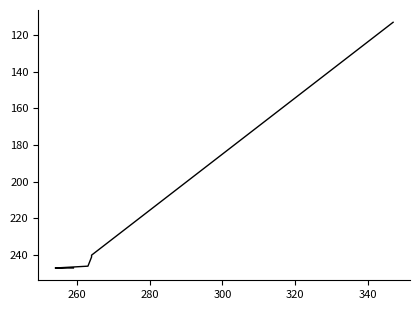

How many categories are shown in the chart?

6